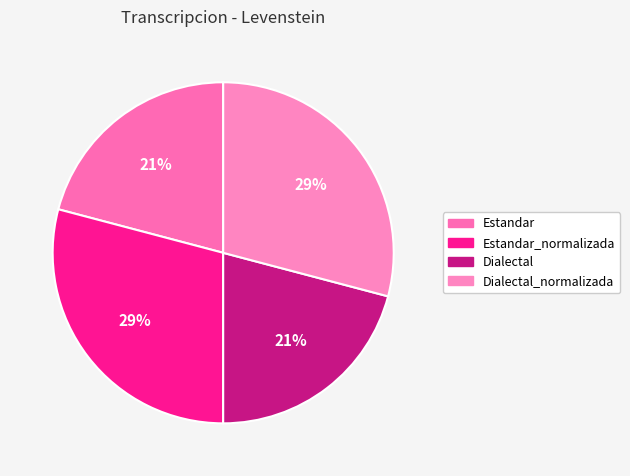

To the nearest percent, what is the difference between the largest and smallest slice percentages?

8%